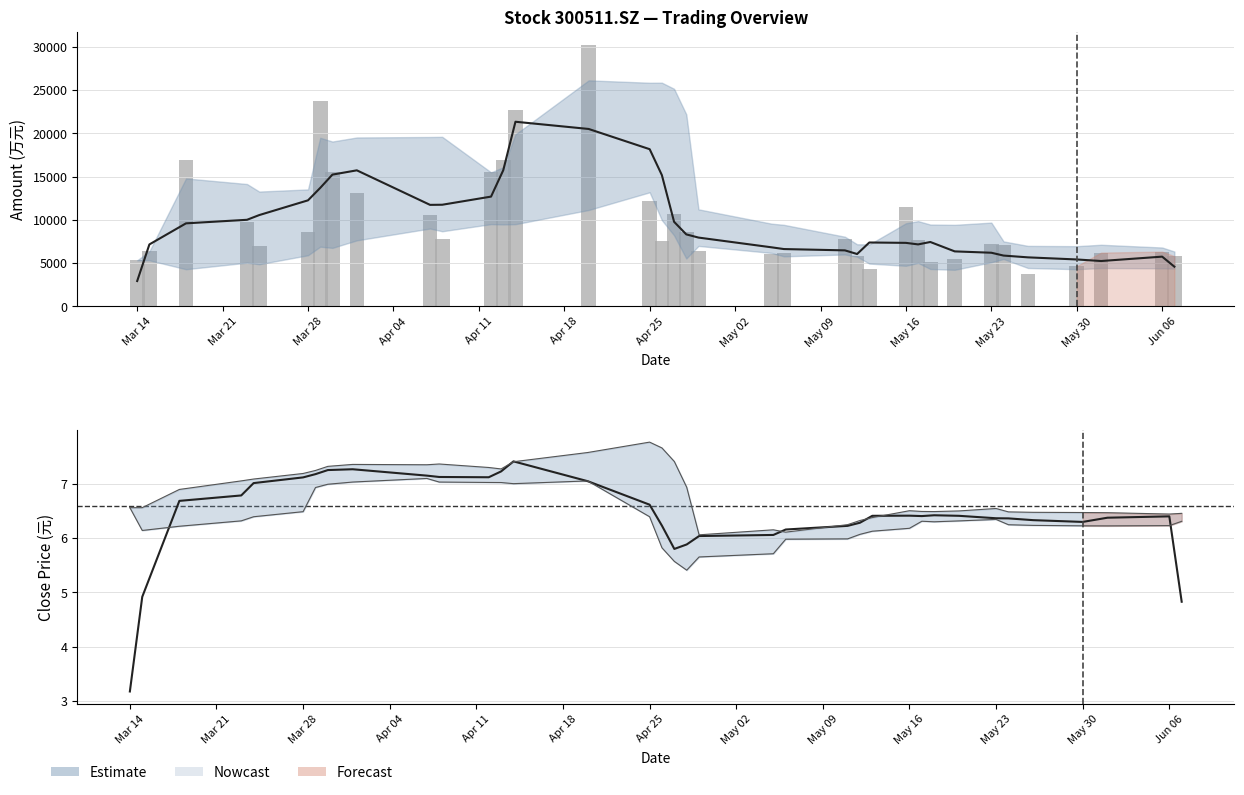

What is the approximate value of close at 7?

7.3